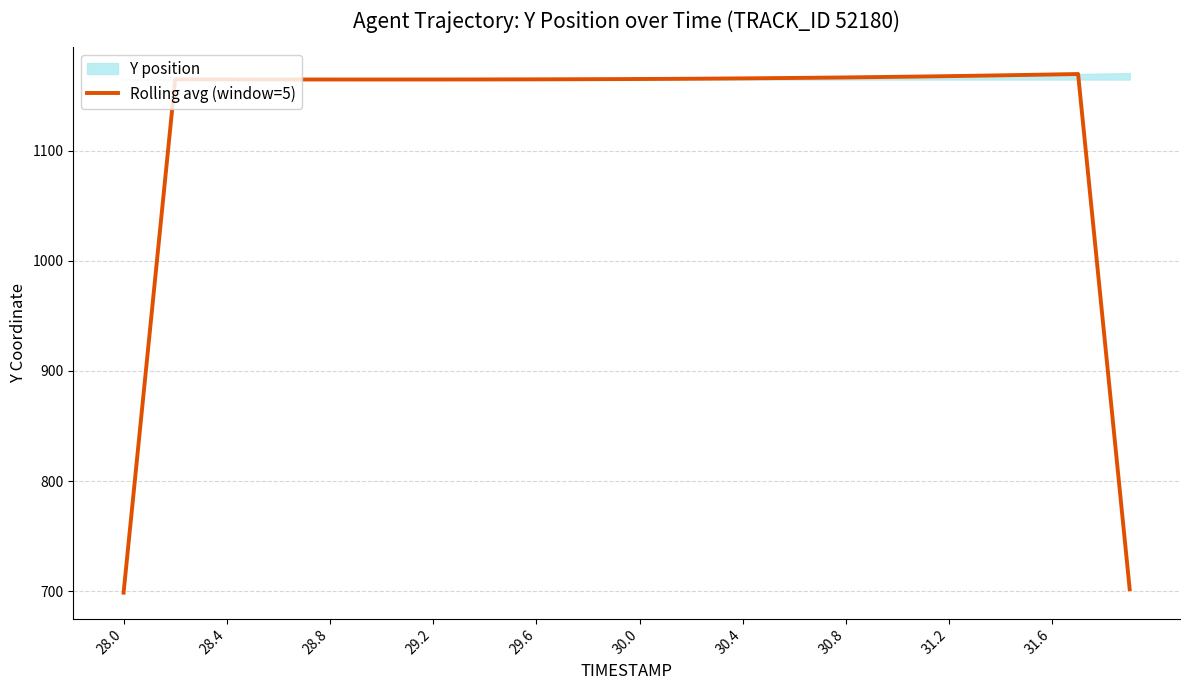

True or false: the data has more than 1 interior local peaks.

True